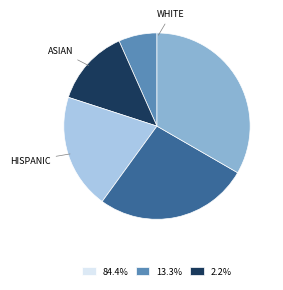

Is there any slice that represents more than half of the pie?

No